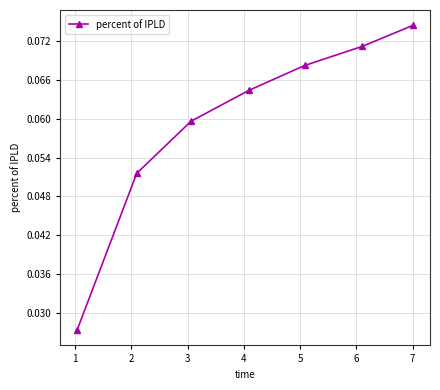

Does the chart have visible grid lines?

Yes